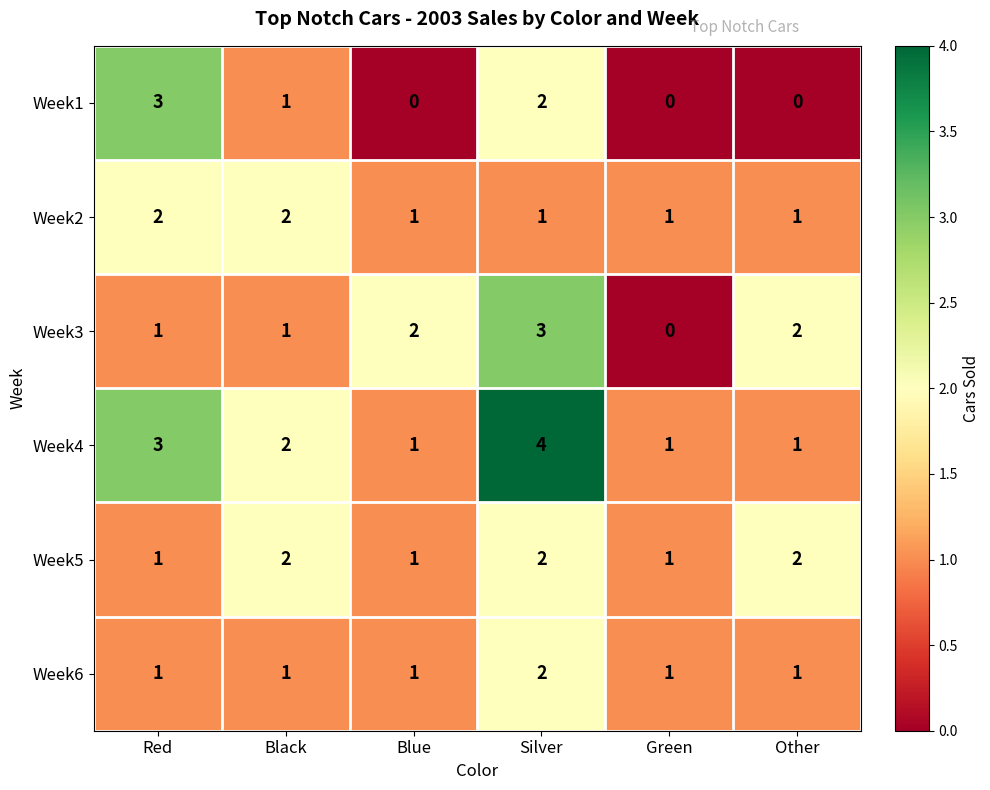

Which series changed the most between Red and Blue?

Week1